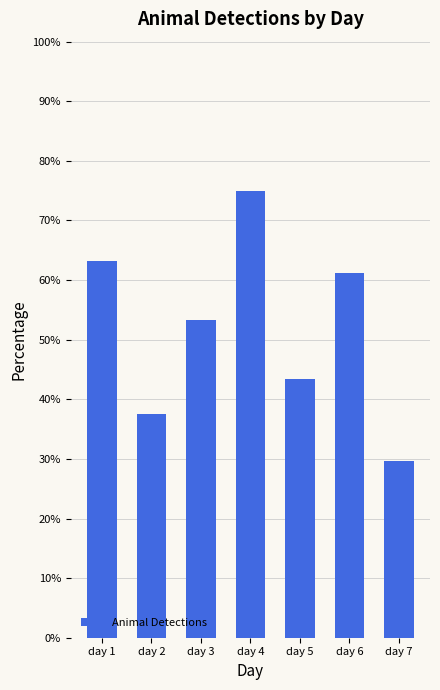

Rank the categories by value from highest to lowest.

day 4, day 1, day 6, day 3, day 5, day 2, day 7